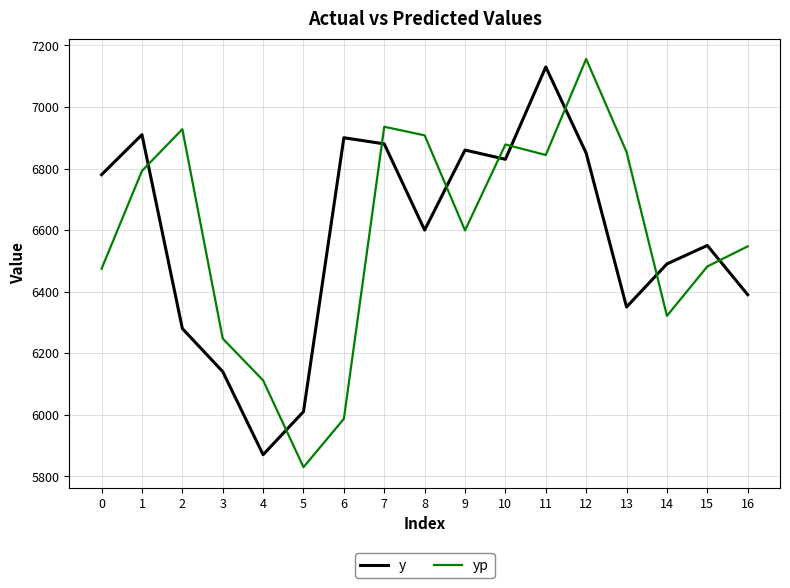

Reading left to right, transcribe all the data shown in this chart.

y: 0=6780.0	1=6910.0	2=6280.0	3=6140.0	4=5870.0	5=6010.0	6=6900.0	7=6880.0	8=6600.0	9=6860.0	10=6830.0	11=7130.0	12=6850.0	13=6350.0	14=6490.0	15=6550.0	16=6390.0
yp: 0=6474.3	1=6792.3	2=6927.7	3=6247.4	4=6111.6	5=5829.5	6=5986.6	7=6935.7	8=6907.8	9=6599.0	10=6878.0	11=6843.9	12=7155.9	13=6853.7	14=6321.2	15=6481.6	16=6547.1